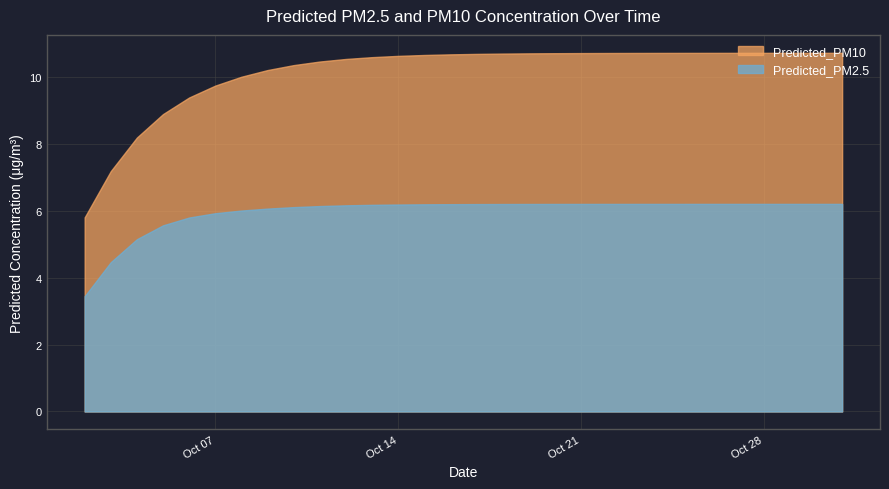

Where is Predicted_PM10 nearest to the value 8?

2025-10-04